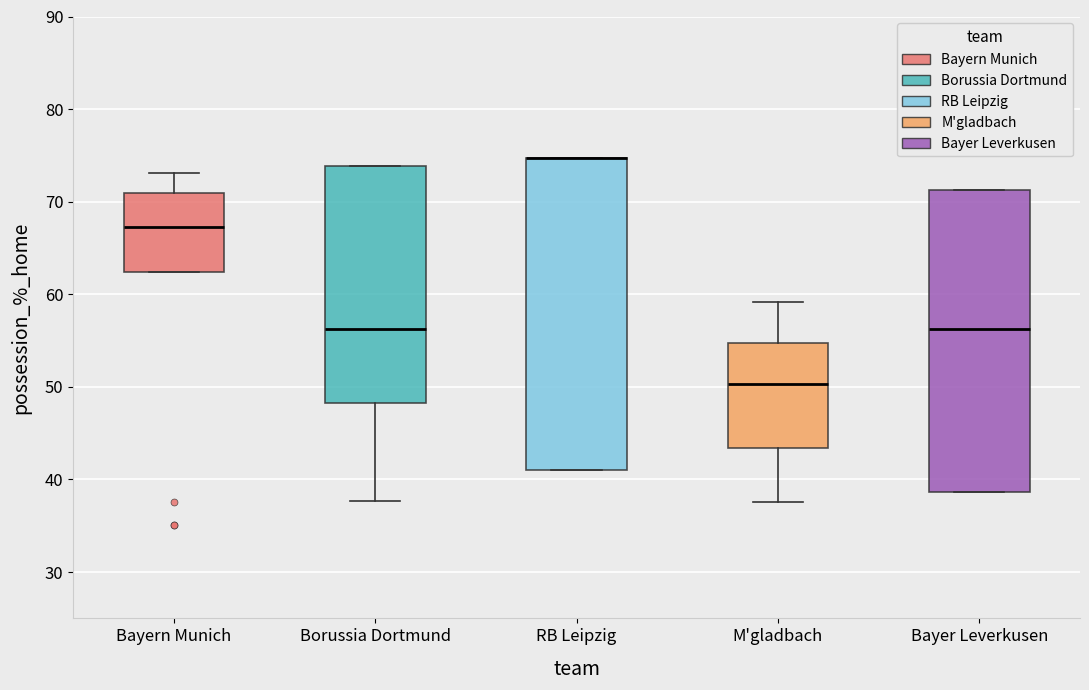

Reading left to right, transcribe this box plot: for each box, give where its median line is, the range the box spans, and where its two whiskers end, as read against the y-axis. The values are not printed on the chart, so give them approximately, as read against the axis.

Bayern Munich: median 67, box 62 to 71, whiskers 62 to 73
Borussia Dortmund: median 56, box 48 to 74, whiskers 38 to 74
RB Leipzig: median 75 (drawn on the box's upper edge), box 41 to 75, whiskers 41 to 75
M'gladbach: median 50, box 43 to 55, whiskers 38 to 59
Bayer Leverkusen: median 56, box 39 to 71, whiskers 39 to 71